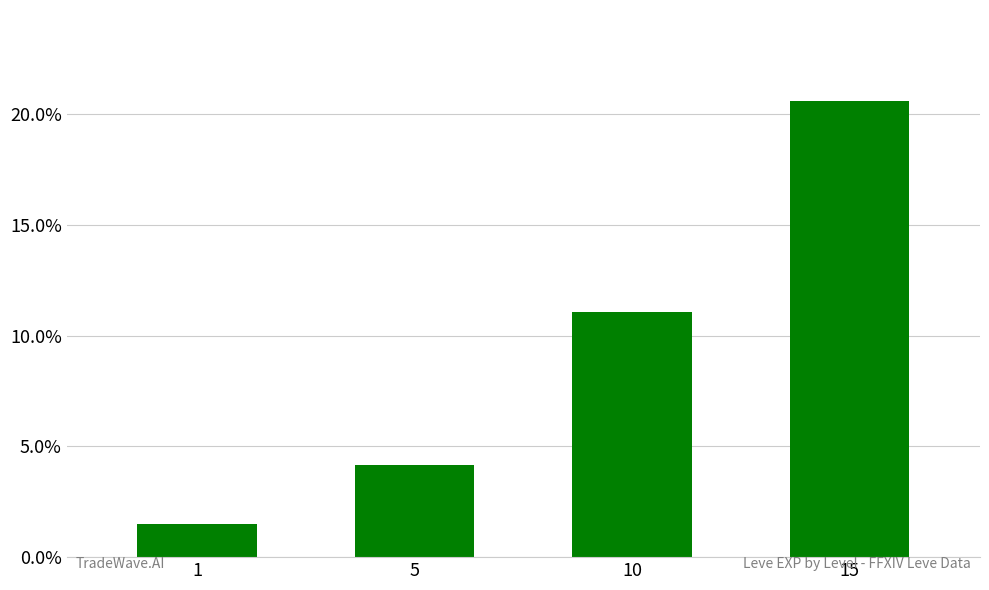

Which label corresponds to the smallest value in the chart?

1